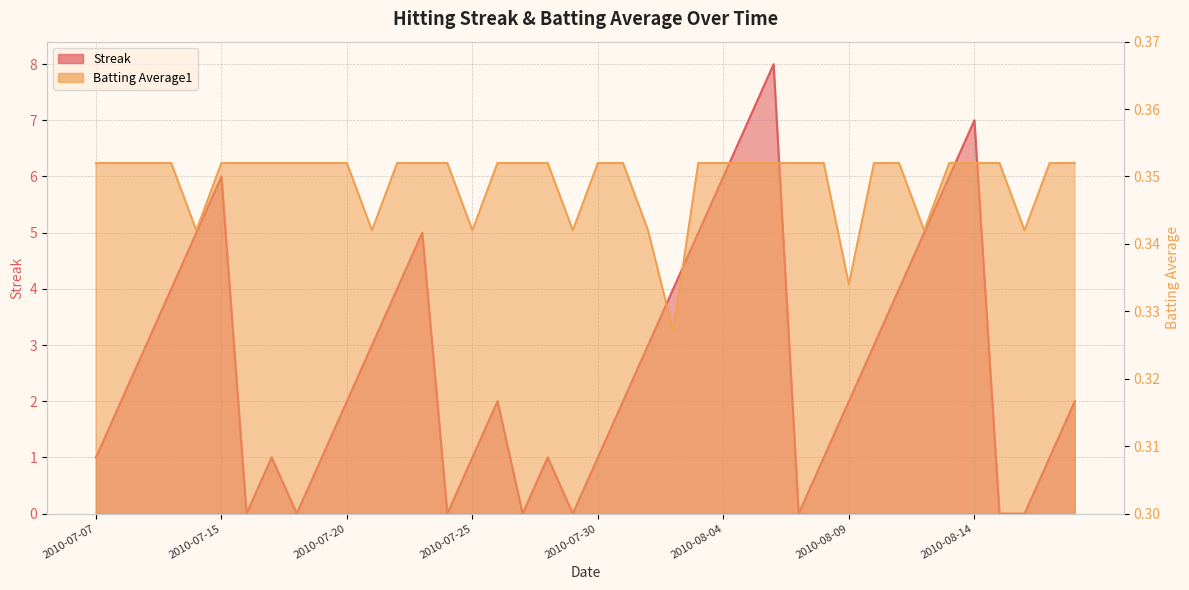

How many intersections are there between Streak and Batting Average1?

14